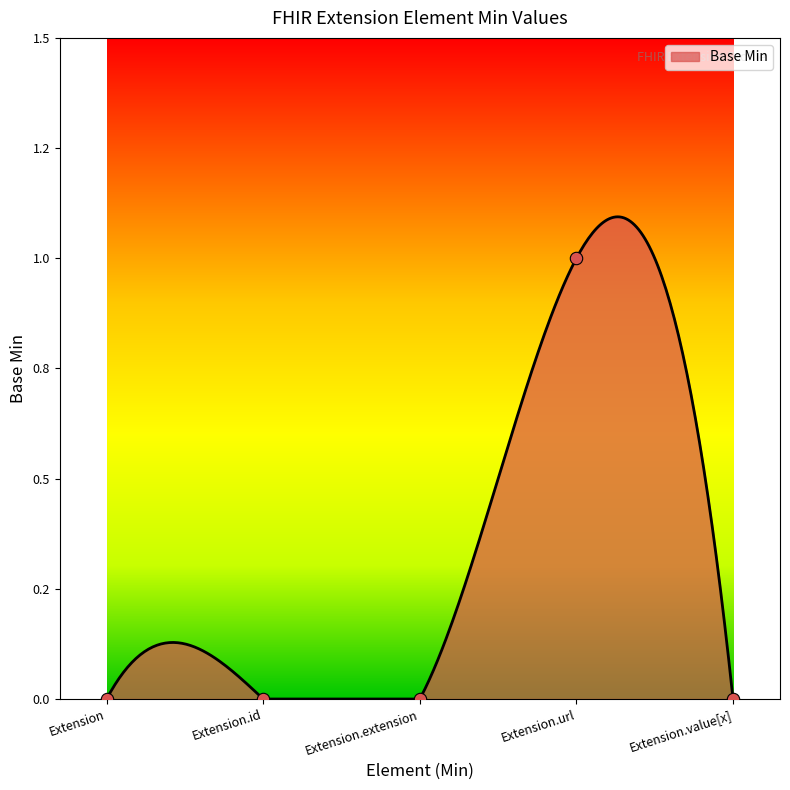

Between Extension.extension and Extension.id, which is larger?

Extension.extension